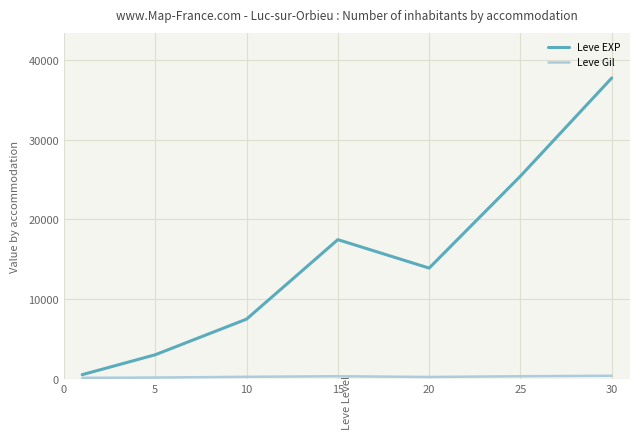

What is the maximum value shown in the chart?

37715.0